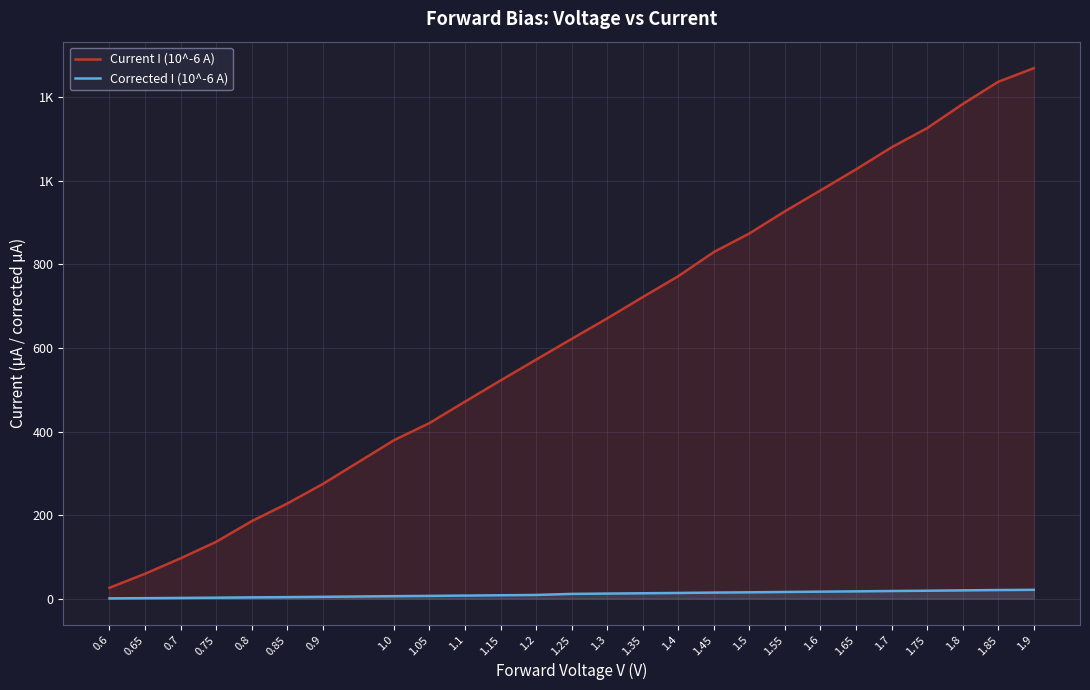

How many values in the Corrected I (10^-6 A) series exceed 12?

13